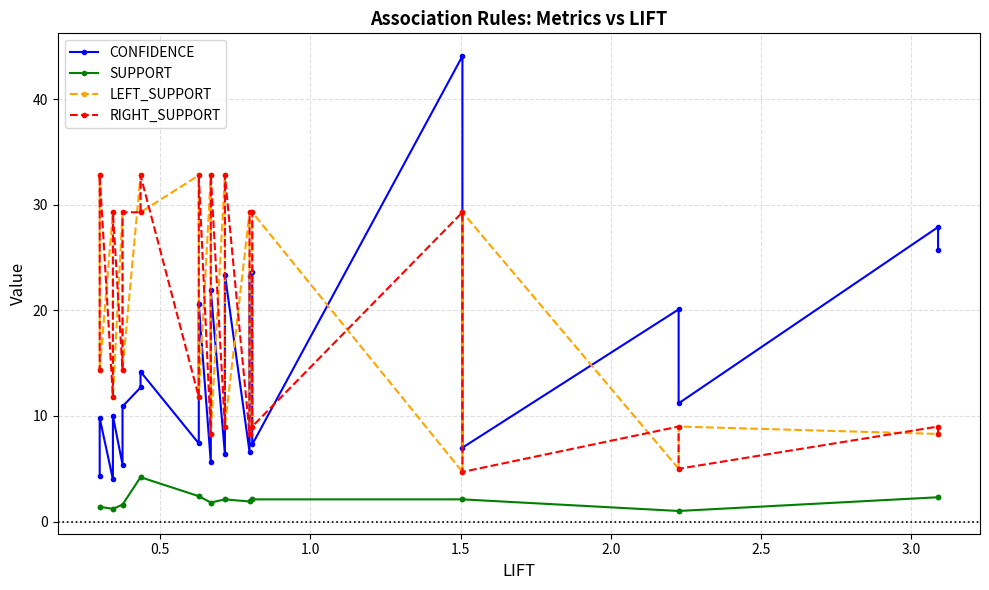

Does the chart display data point markers on the line(s)?

Yes